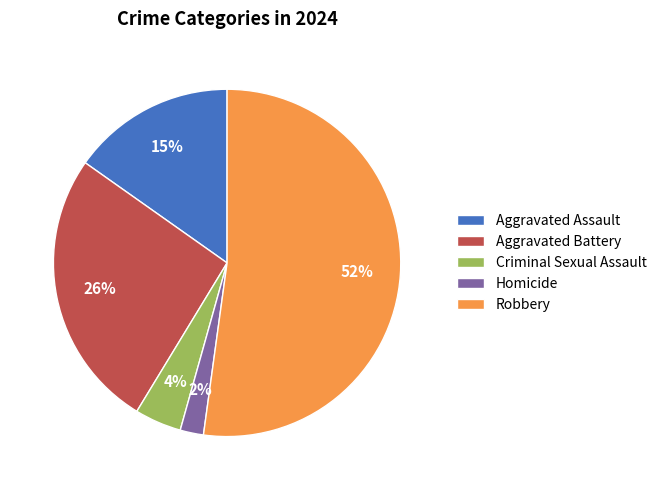

What is the ratio of the value at Aggravated Assault to the value at Aggravated Battery?

0.6